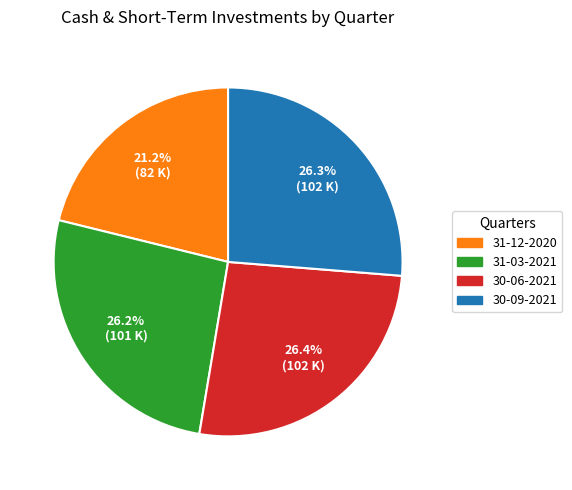

Is there any slice that represents more than half of the pie?

No